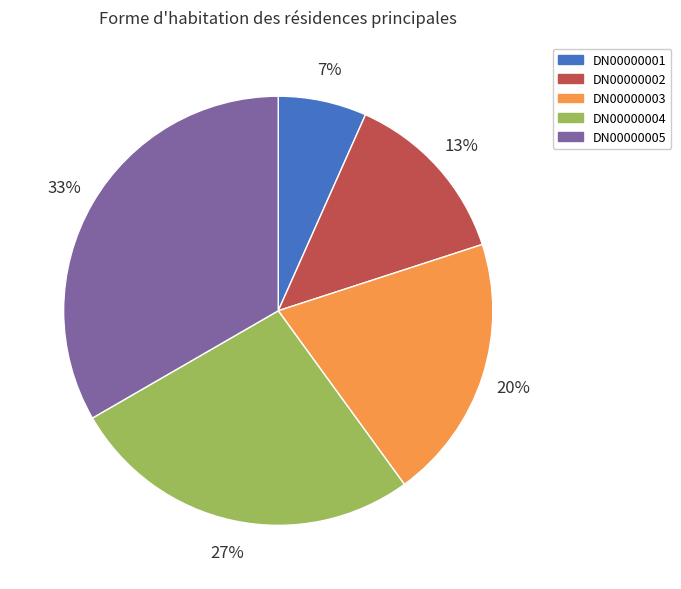

To the nearest percent, what is the combined percentage of DN00000003 and DN00000002?

33%